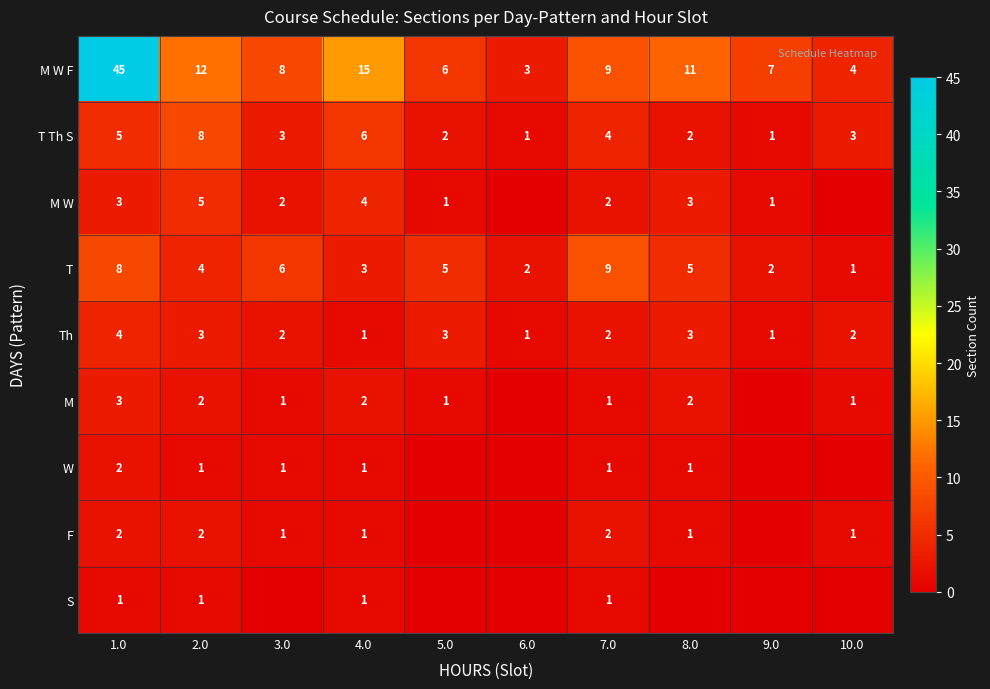

What is the maximum value for Th?

4